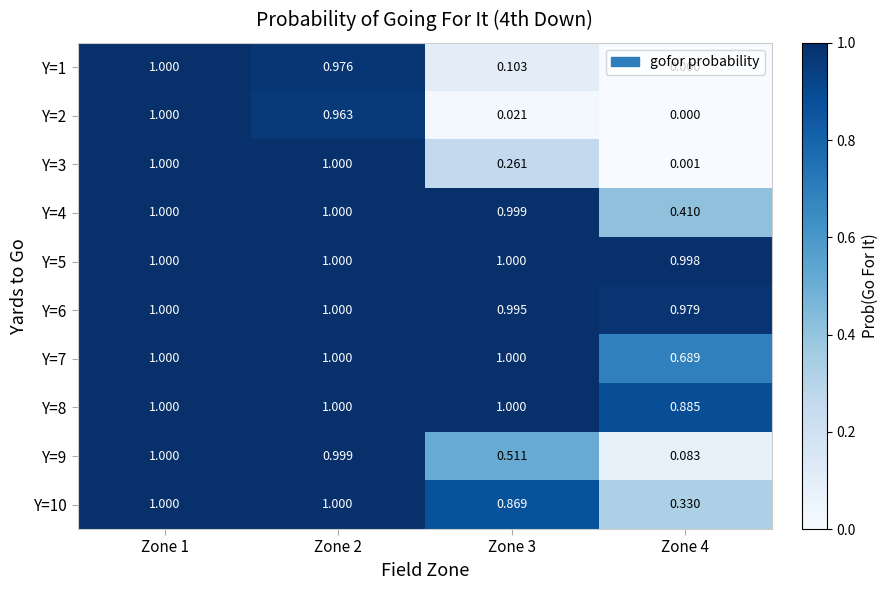

Is the value of Y=7 at Zone 4 greater than the value of Y=3 at Zone 1?

No